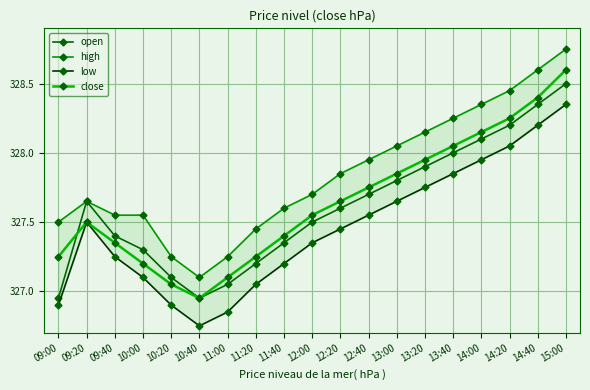

Where do close and open first cross each other?

09:00 and 09:20